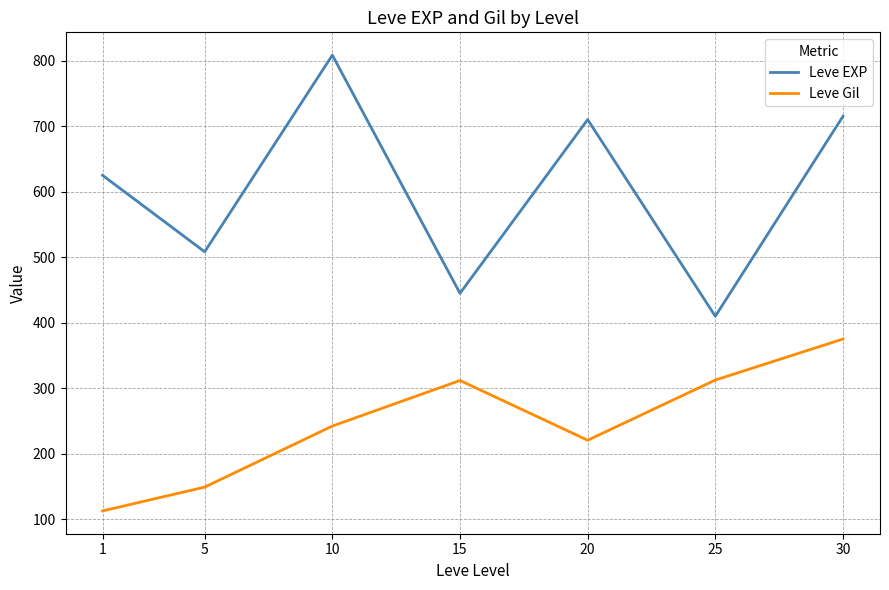

List the series in order of their peak value, highest first.

Leve EXP, Leve Gil